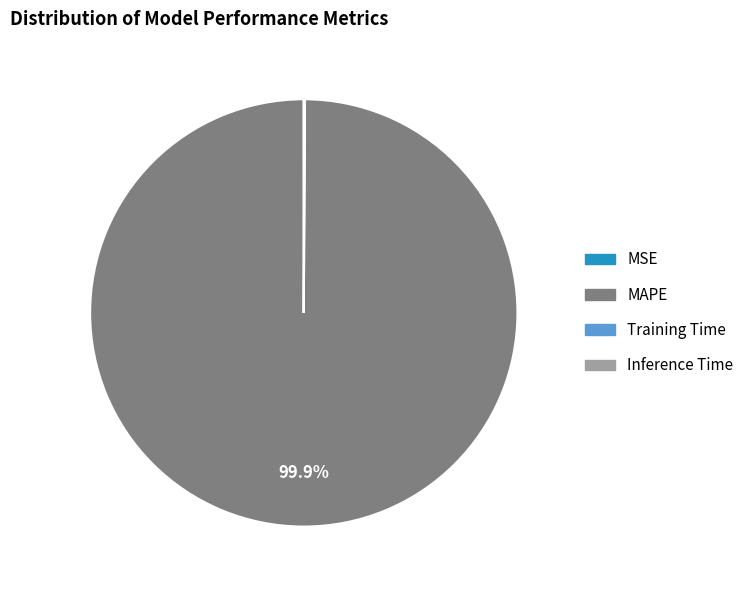

Which slice represents more than half of the pie?

MAPE